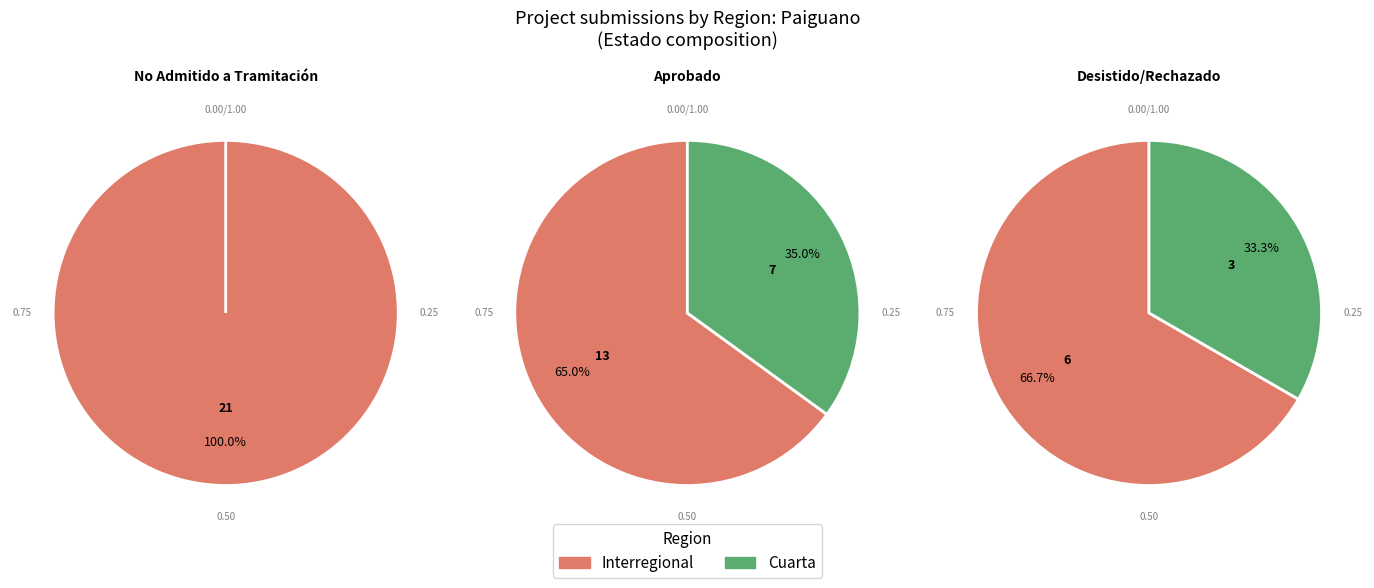

Is there any slice that represents more than half of the pie?

Yes